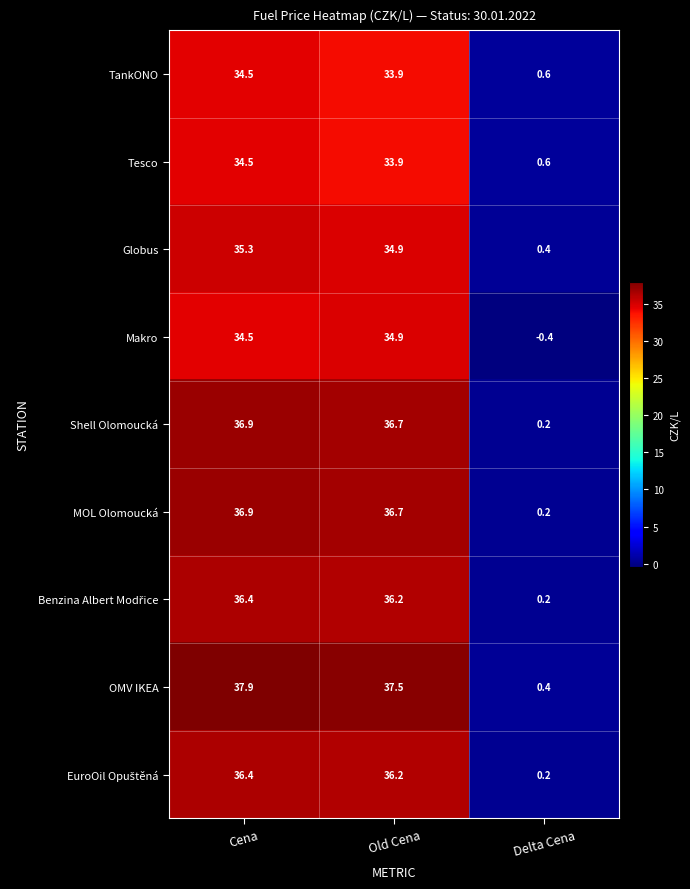

The Globus series shows 0.4 at Delta Cena. True or false?

True